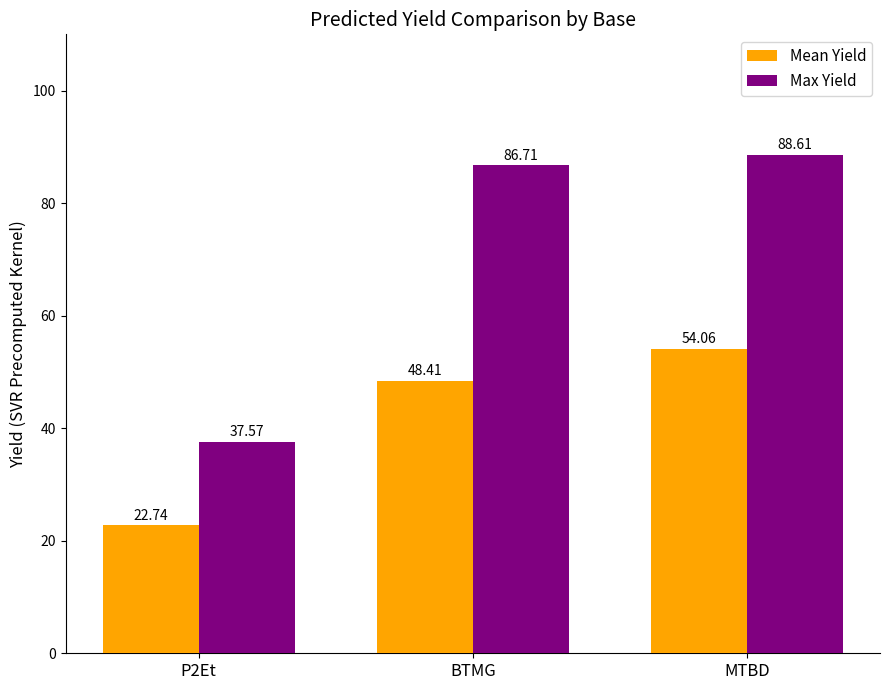

What are all the series names shown in the legend?

Mean Yield, Max Yield